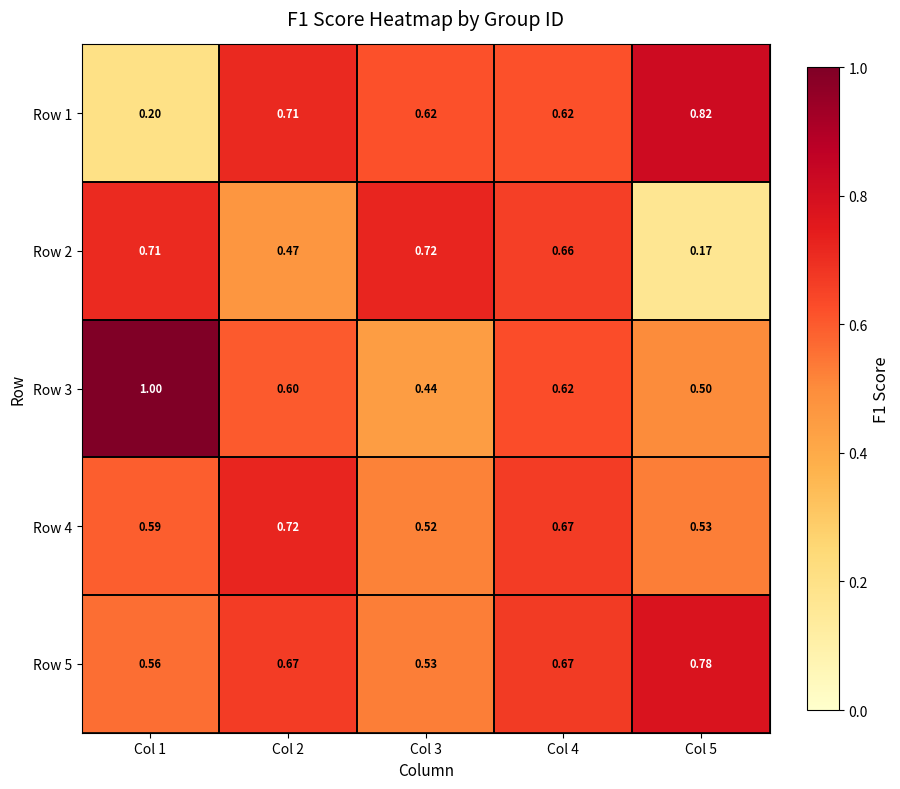

List the series in order of their peak value, lowest first.

Row 2, Row 4, Row 5, Row 1, Row 3